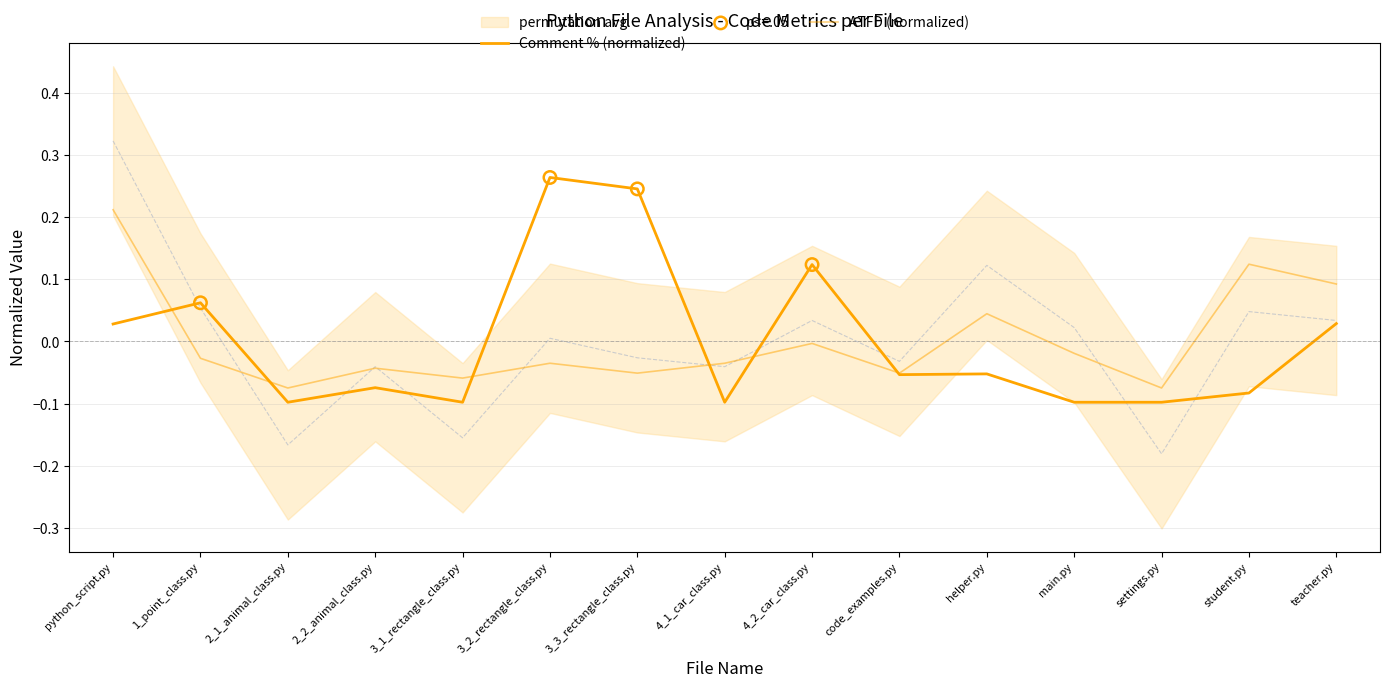

Is the value of ATFD at 3_1_rectangle_class.py greater than the value of Total Lines of Code at 3_2_rectangle_class.py?

No